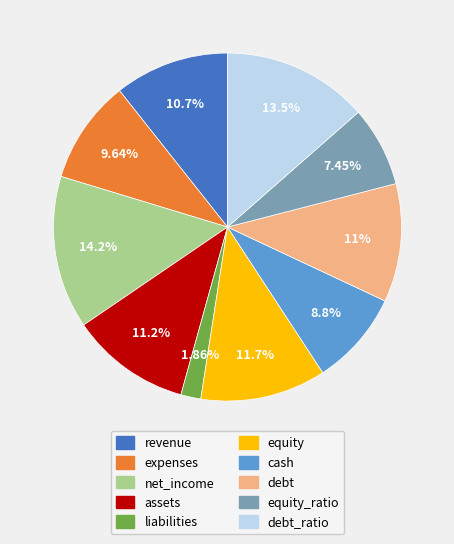

To the nearest percent, what is the average slice percentage?

10%